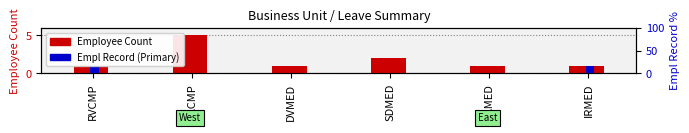

Where is Employee Count nearest to the value 3?

SDMED